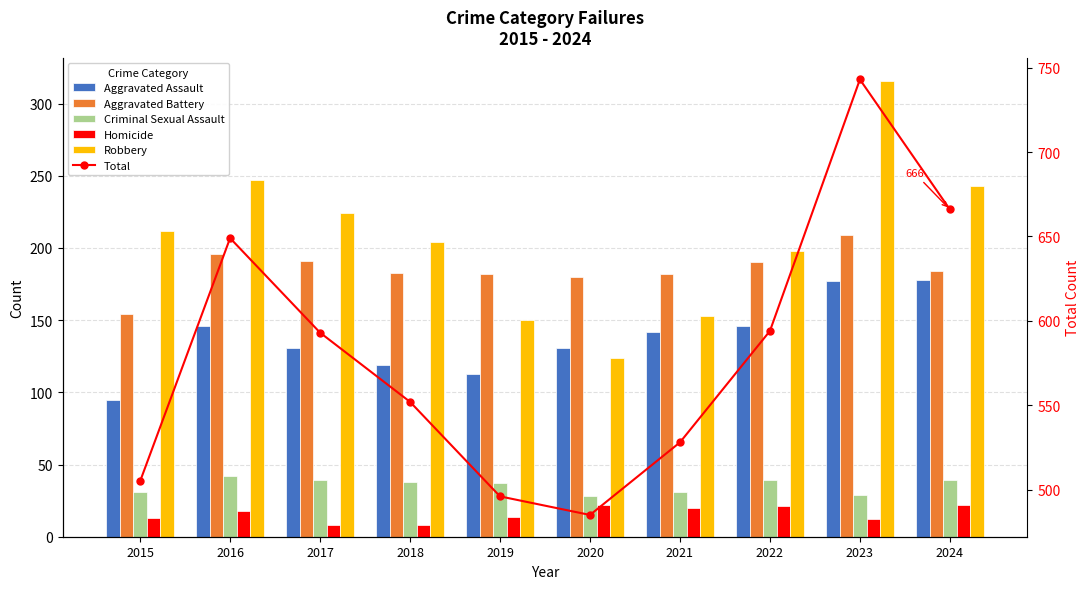

Reading left to right, what are all the values shown in this chart?

Aggravated Assault: 2015=95	2016=146	2017=131	2018=119	2019=113	2020=131	2021=142	2022=146	2023=177	2024=178
Aggravated Battery: 2015=154	2016=196	2017=191	2018=183	2019=182	2020=180	2021=182	2022=190	2023=209	2024=184
Criminal Sexual Assault: 2015=31	2016=42	2017=39	2018=38	2019=37	2020=28	2021=31	2022=39	2023=29	2024=39
Homicide: 2015=13	2016=18	2017=8	2018=8	2019=14	2020=22	2021=20	2022=21	2023=12	2024=22
Robbery: 2015=212	2016=247	2017=224	2018=204	2019=150	2020=124	2021=153	2022=198	2023=316	2024=243
Total: 2015=505	2016=649	2017=593	2018=552	2019=496	2020=485	2021=528	2022=594	2023=743	2024=666